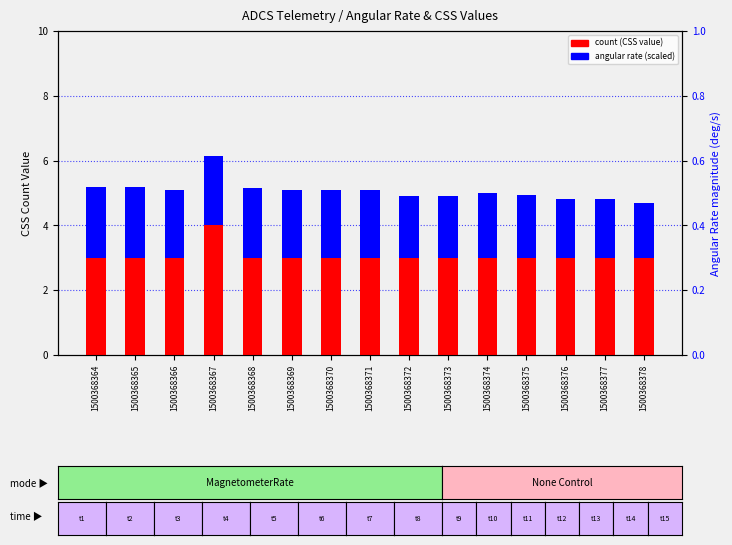

At how many categories does at least one series exceed 2?

15